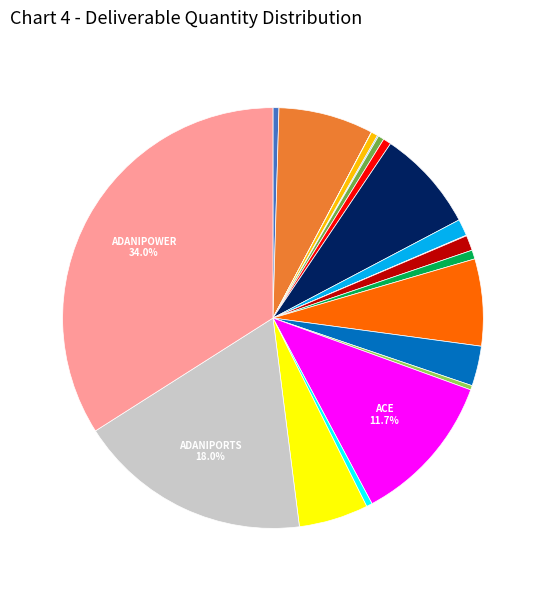

To the nearest percent, what is the average slice percentage?

5%